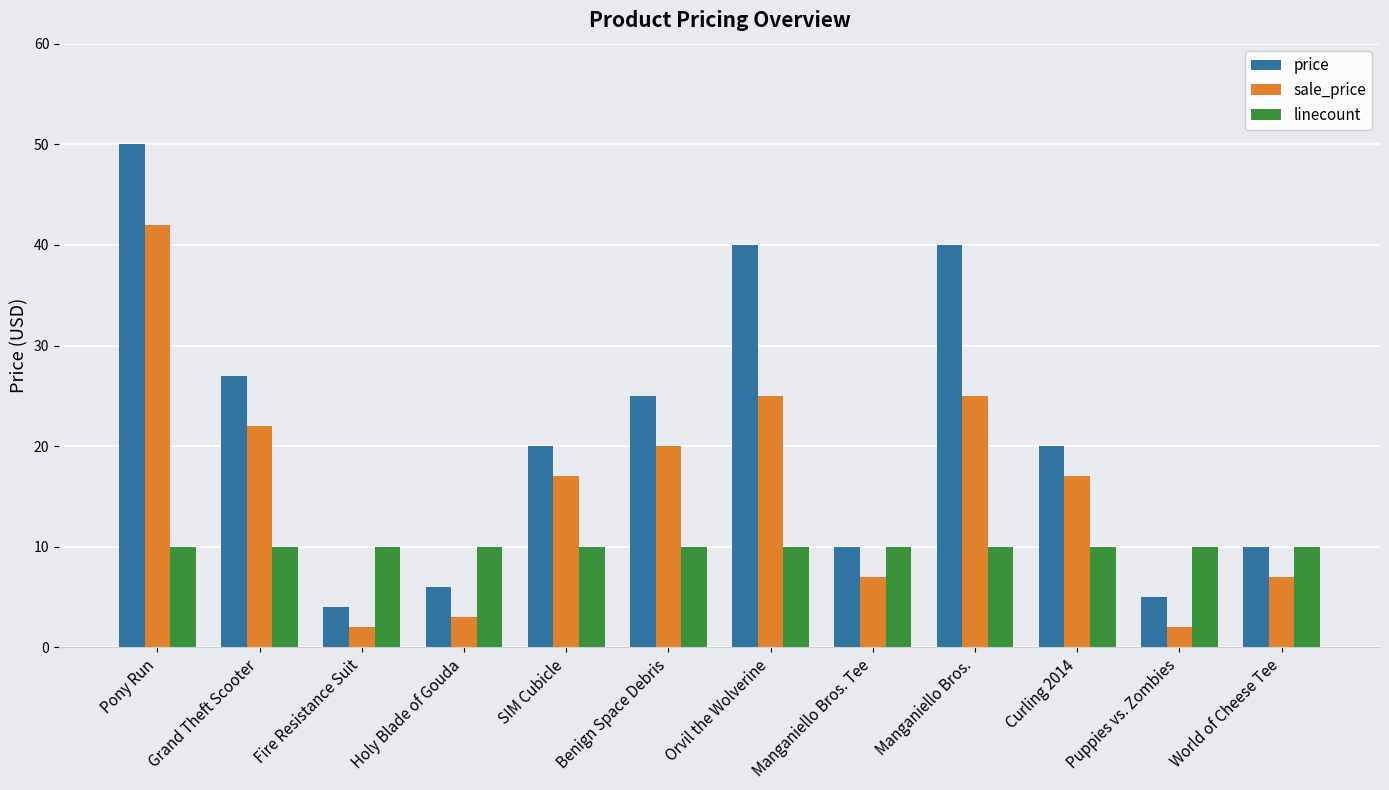

At which category does the chart reach its peak across all series?

Pony Run